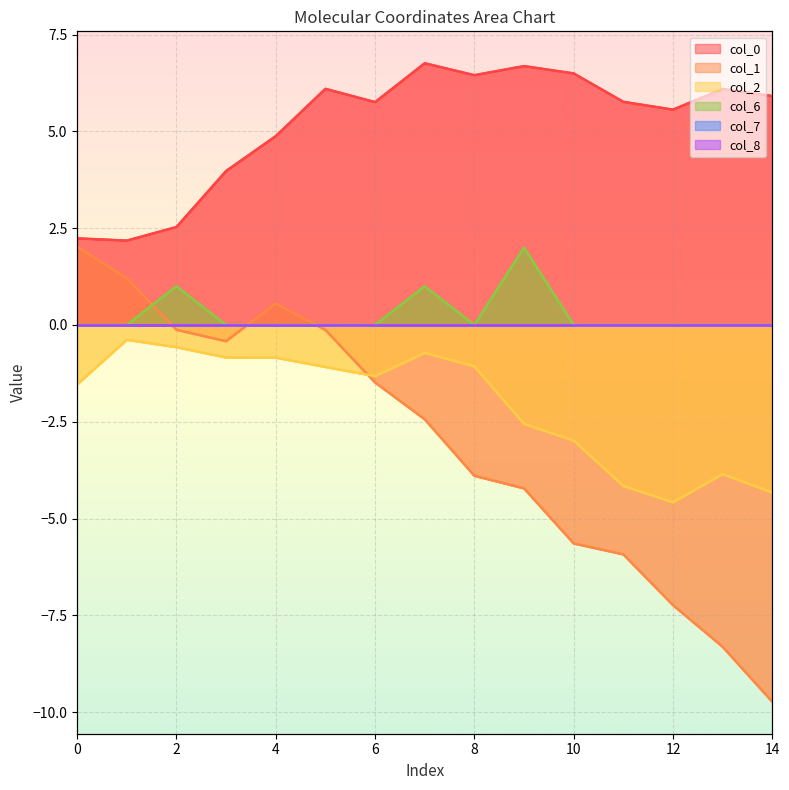

The value of col_1 at 5 is -0.2. True or false?

False